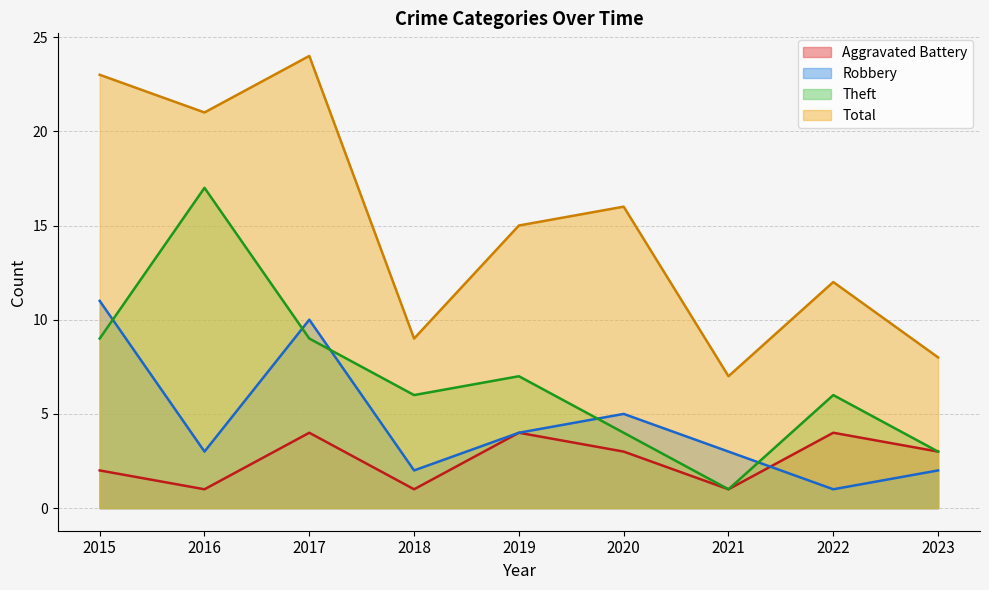

The value of Aggravated Battery at 2022 is 4. True or false?

True